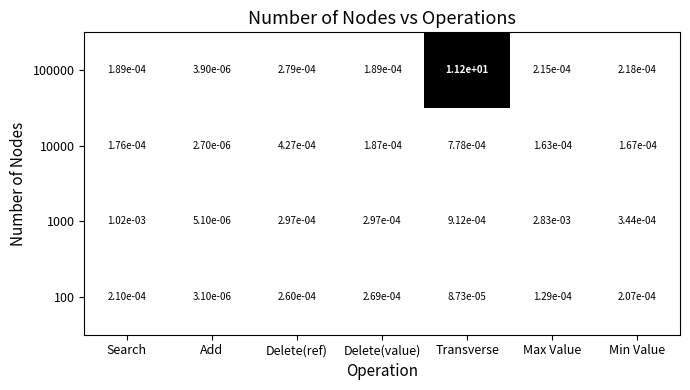

Rank the series by their maximum value, from highest to lowest.

100000, 1000, 10000, 100